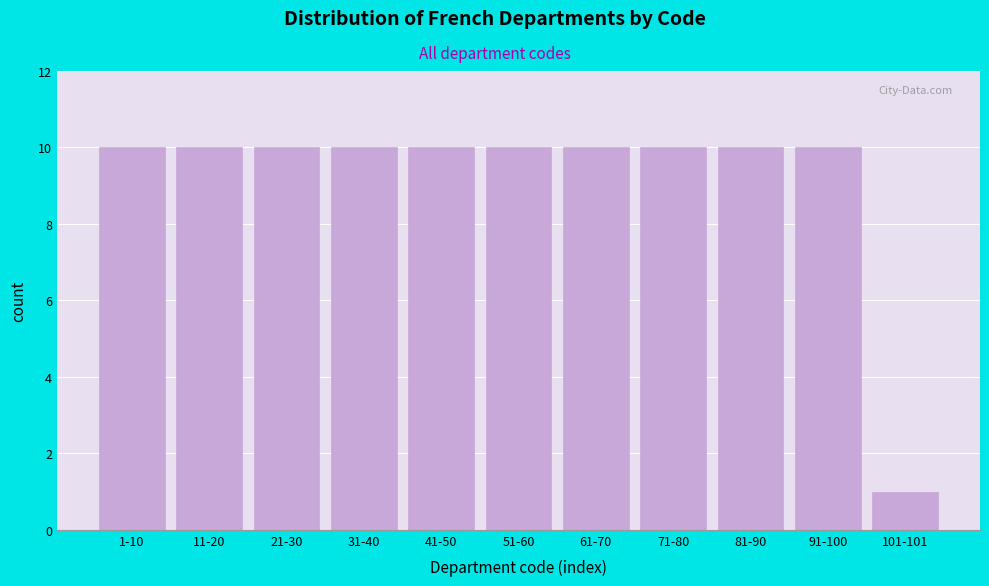

Reading left to right, list all the values displayed in this chart.

1-10=10	11-20=10	21-30=10	31-40=10	41-50=10	51-60=10	61-70=10	71-80=10	81-90=10	91-100=10	101-101=1